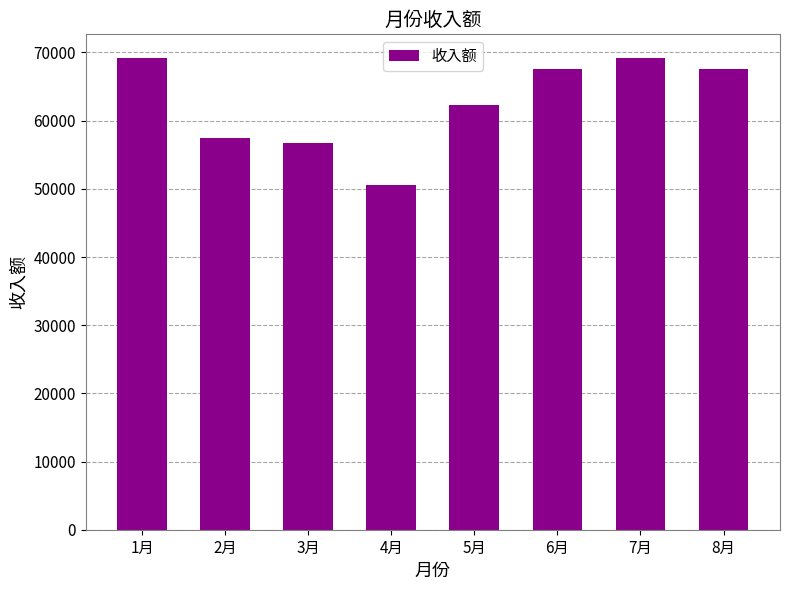

What is the average value?

62583